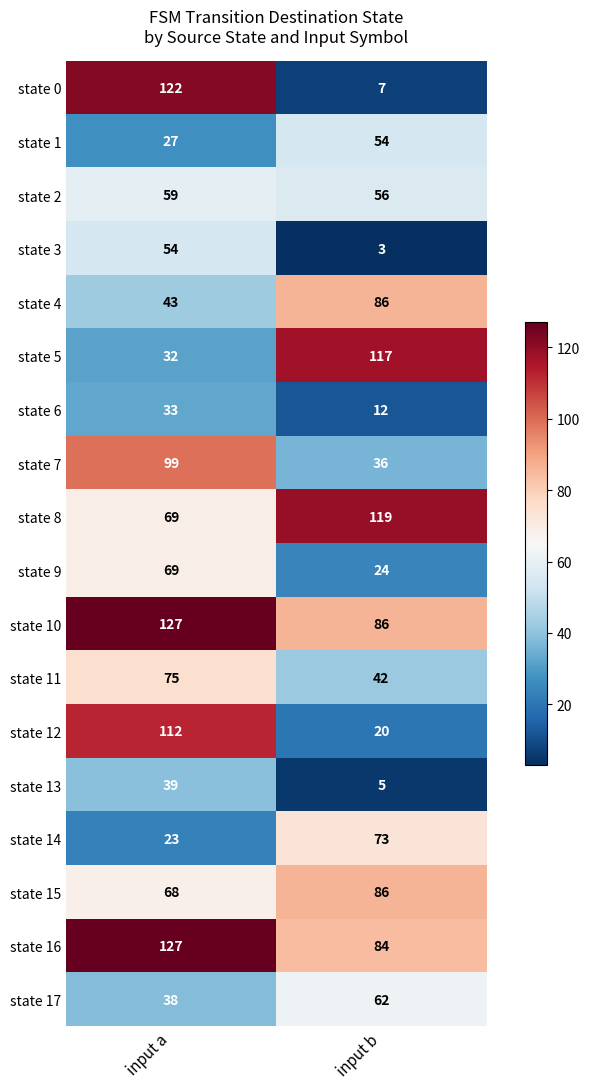

True or false: state 13 has a value of 5 at input b.

True